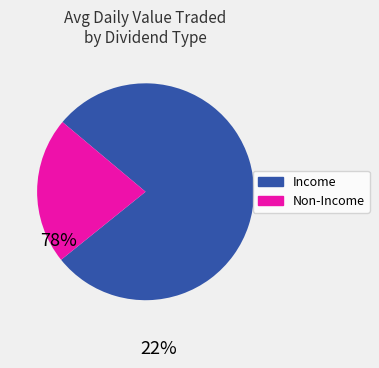

How many segments does this pie chart have?

2